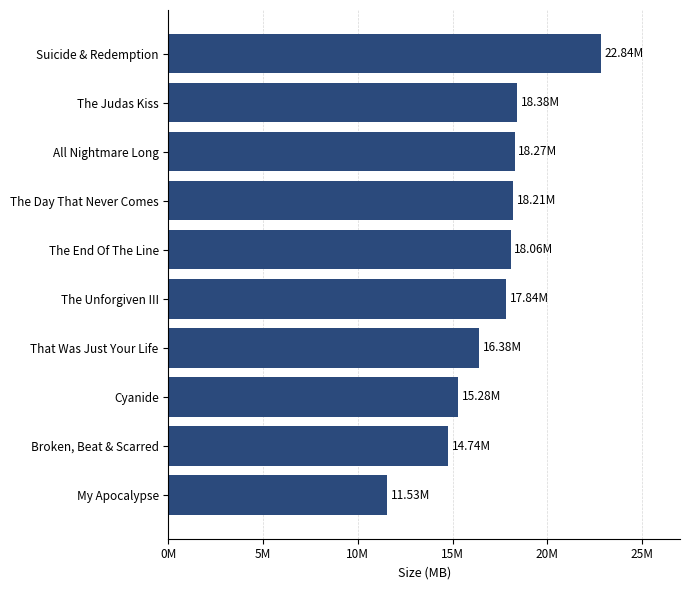

What is the sum of all values?

171.5